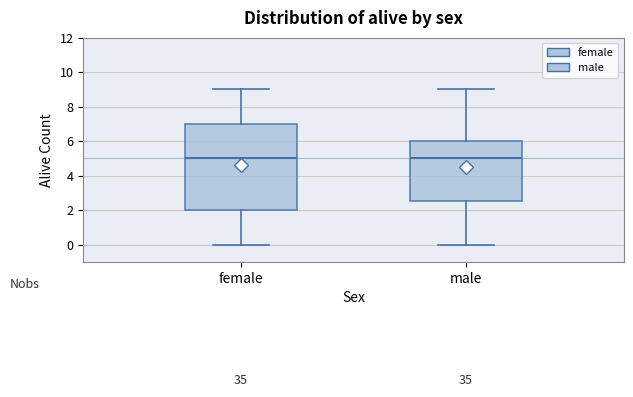

Reading left to right, transcribe this box plot: for each box, give where its median line is, the range the box spans, and where its two whiskers end, as read against the y-axis. The values are not printed on the chart, so give them approximately, as read against the axis.

female: median 5.0, box 2.0 to 7.0, whiskers 0.0 to 9.0
male: median 5.0, box 2.6 to 6.0, whiskers 0.0 to 9.0